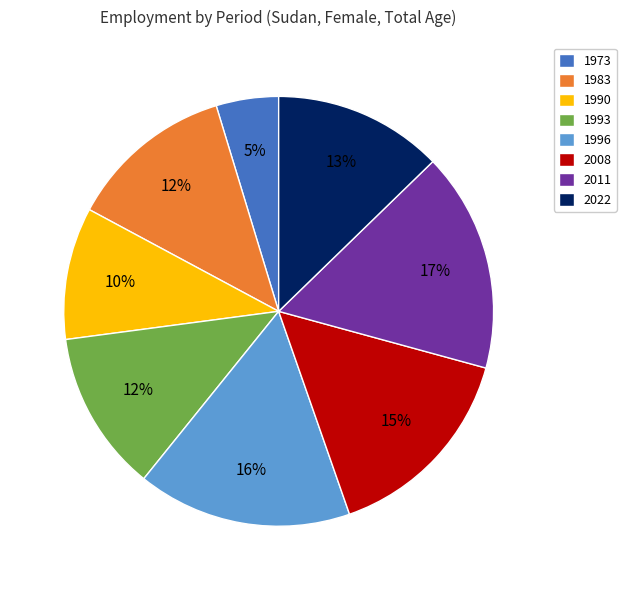

Do 2008 and 1983 together represent more than half of the pie?

No